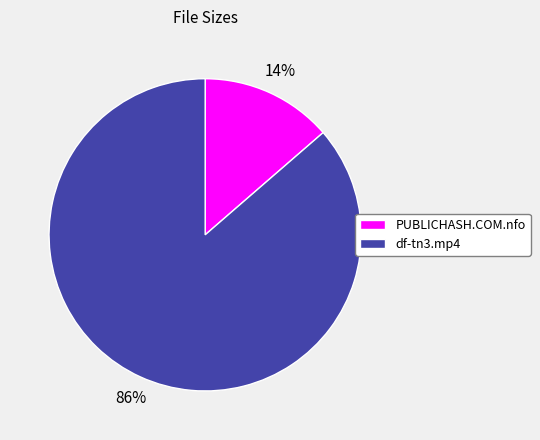

To the nearest percent, what is the average slice percentage?

50%